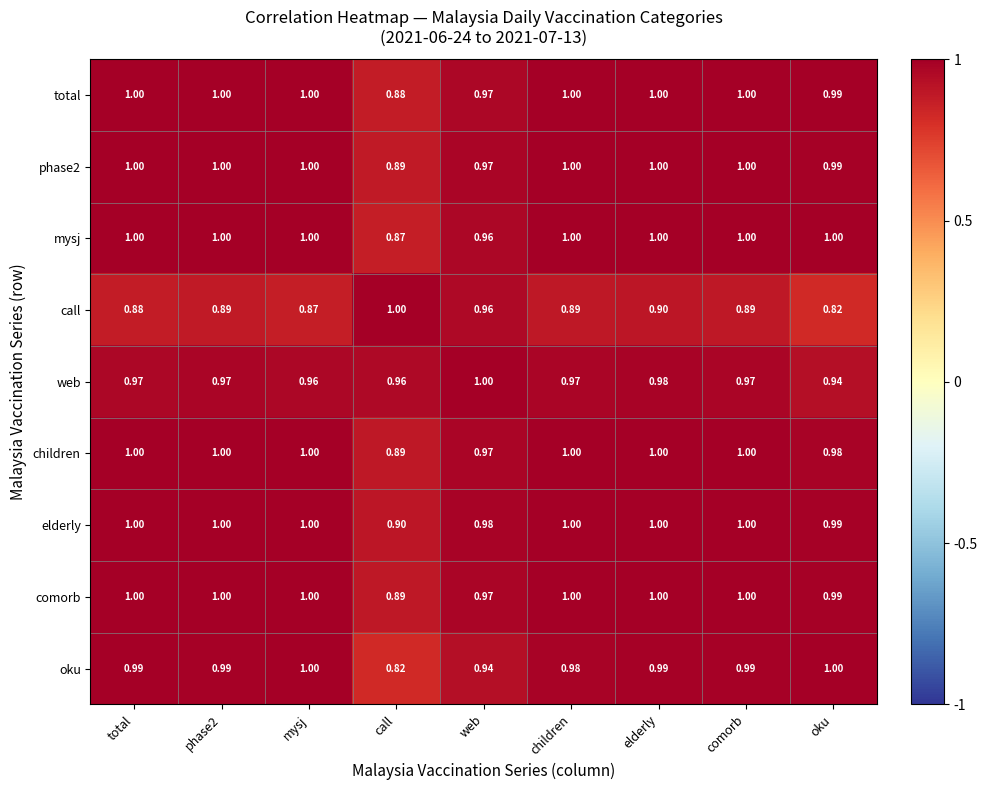

Which series changed the most between web and children?

call